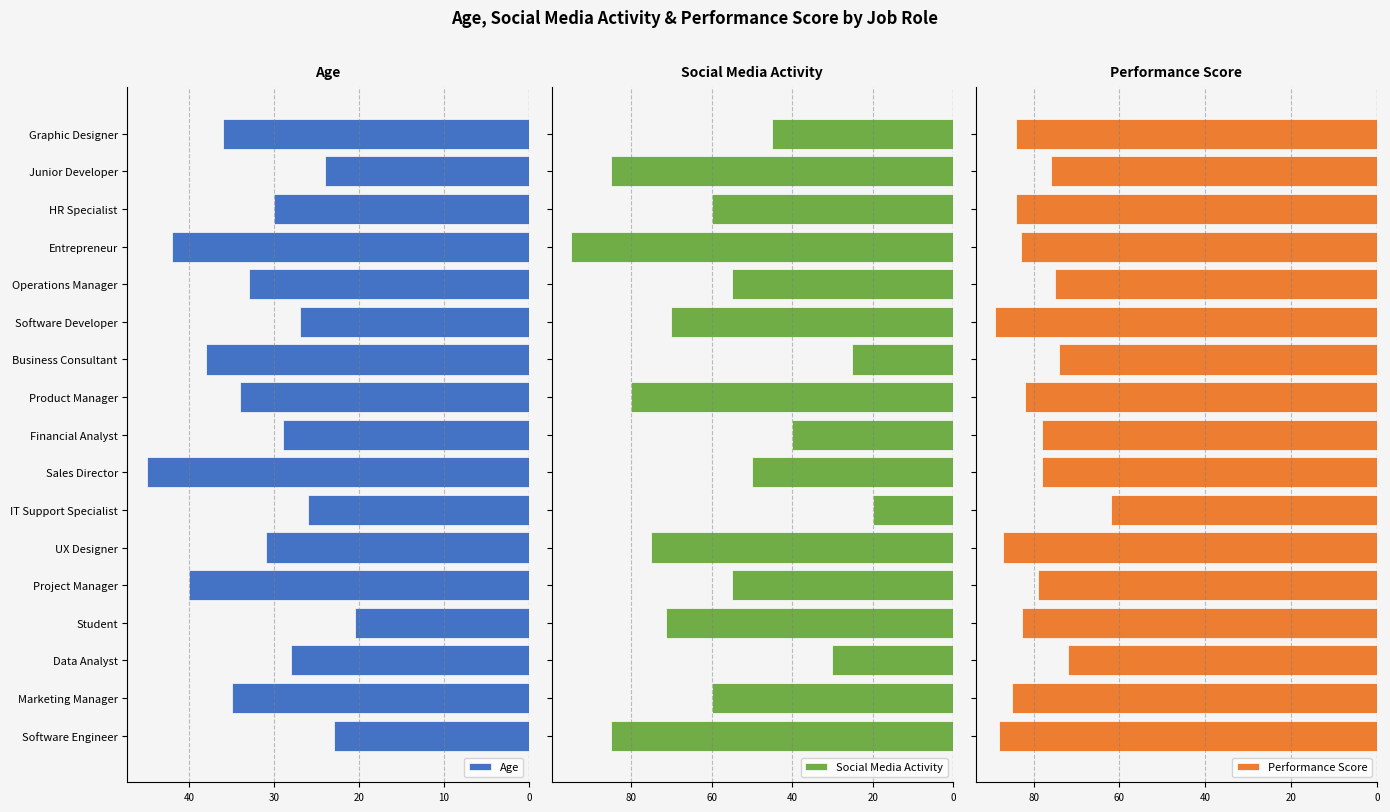

How many bars are there in each group?

3